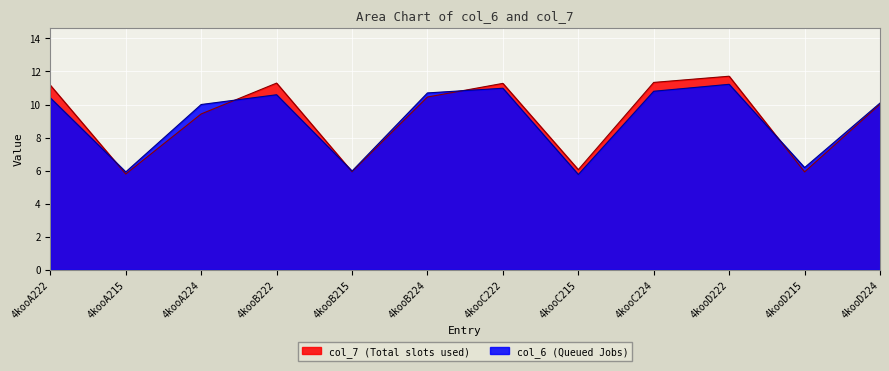

Count the number of categories in the chart.

12